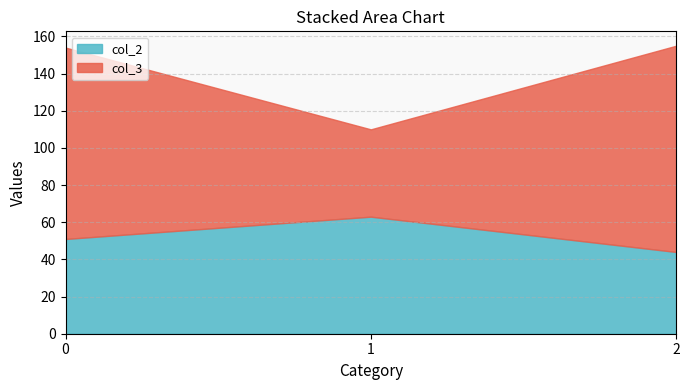

The col_2 series shows 51 at 0. True or false?

True